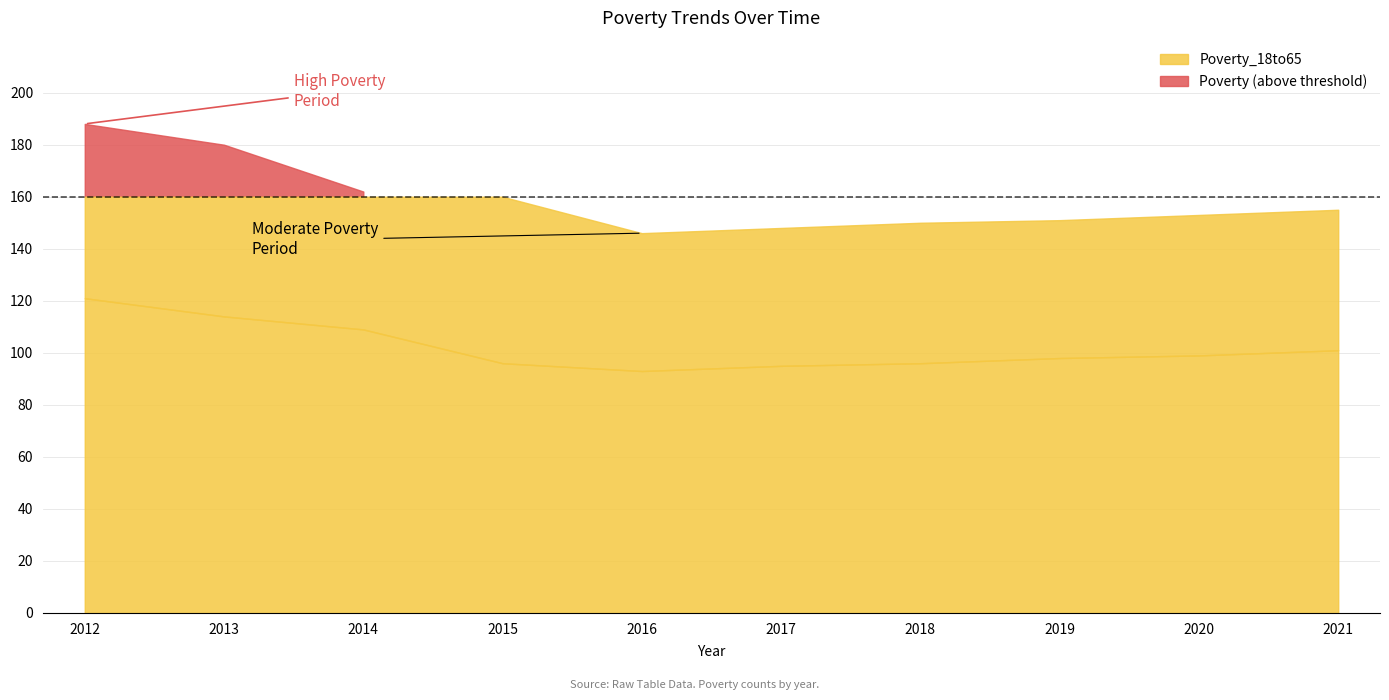

Between 2020 and 2019, which is larger?

2020